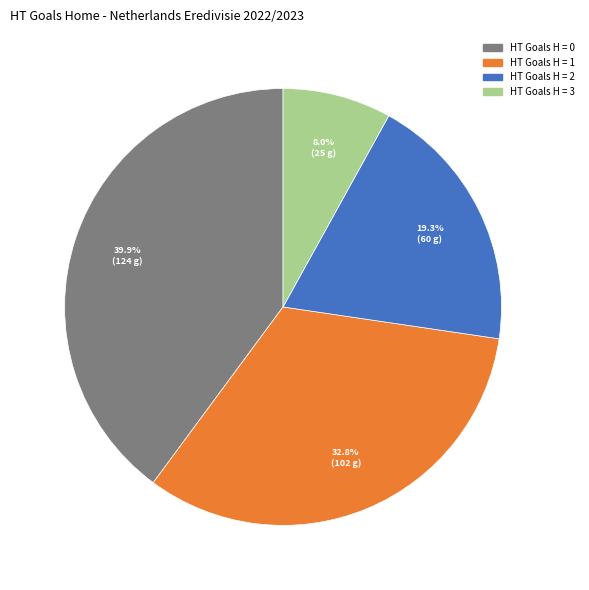

Does any single category account for the majority?

No